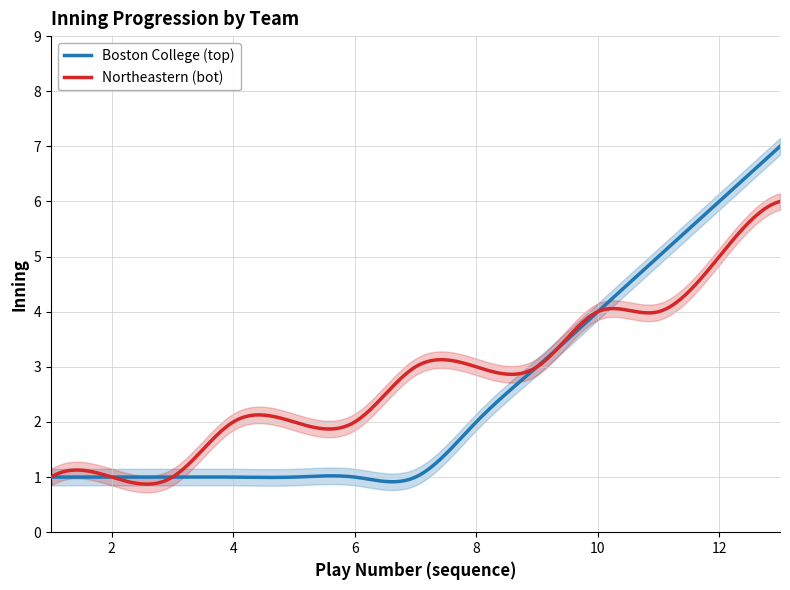

True or false: Northeastern (bot) has a value of 2 at Inning 2.

True